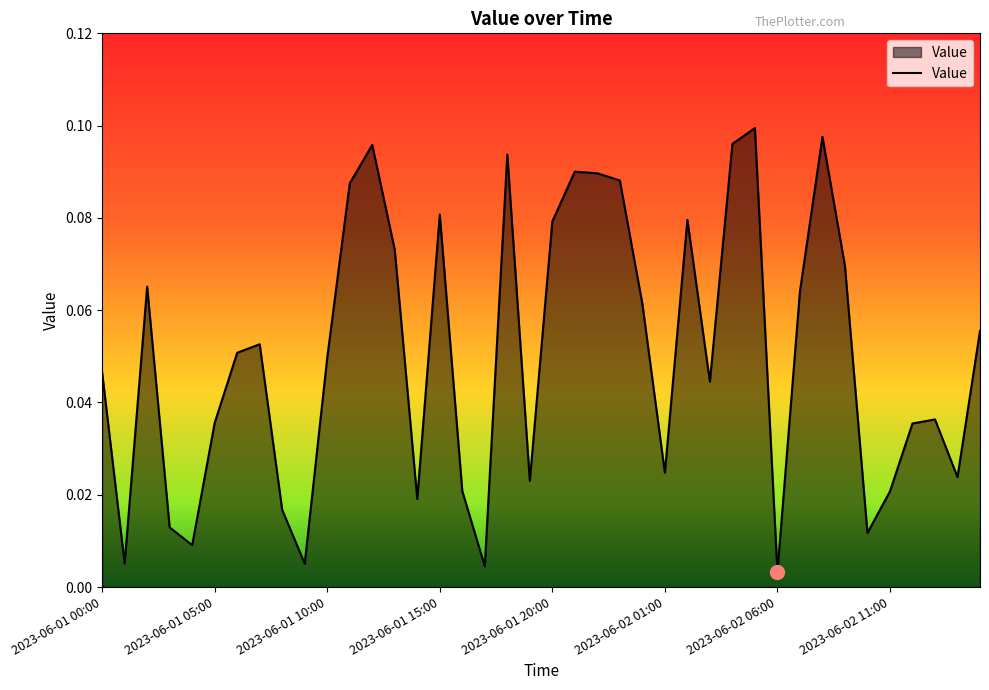

True or false: the data shows 0.1 at 2023-06-01 00:00.

False